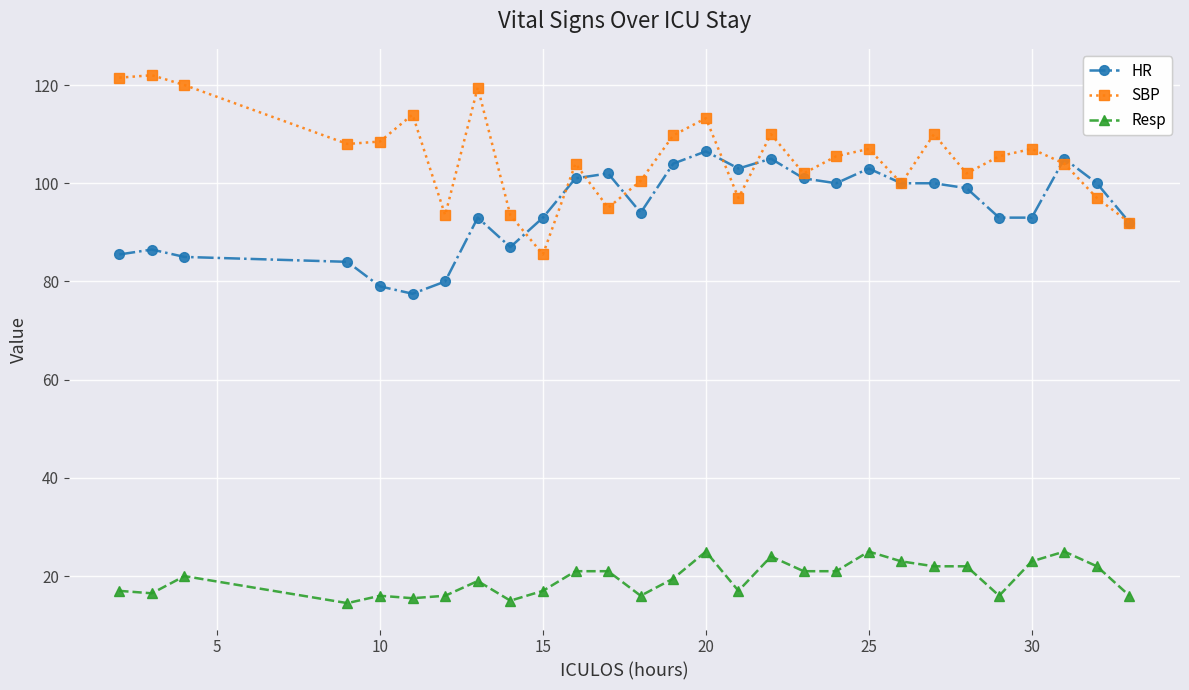

Which series has the largest total across all categories?

SBP